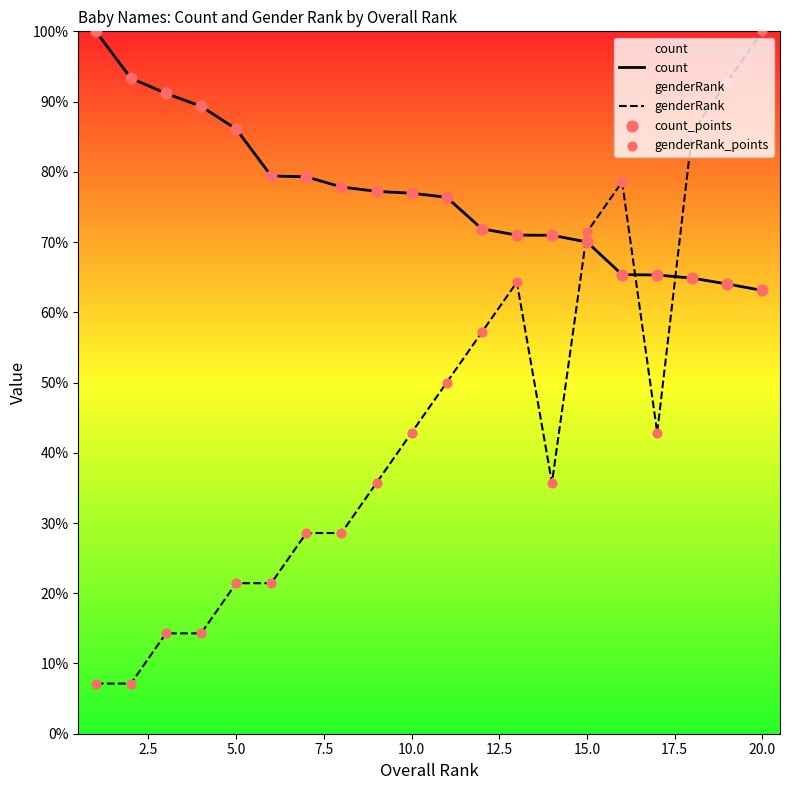

At which category is the sum across all series the highest?

20.0